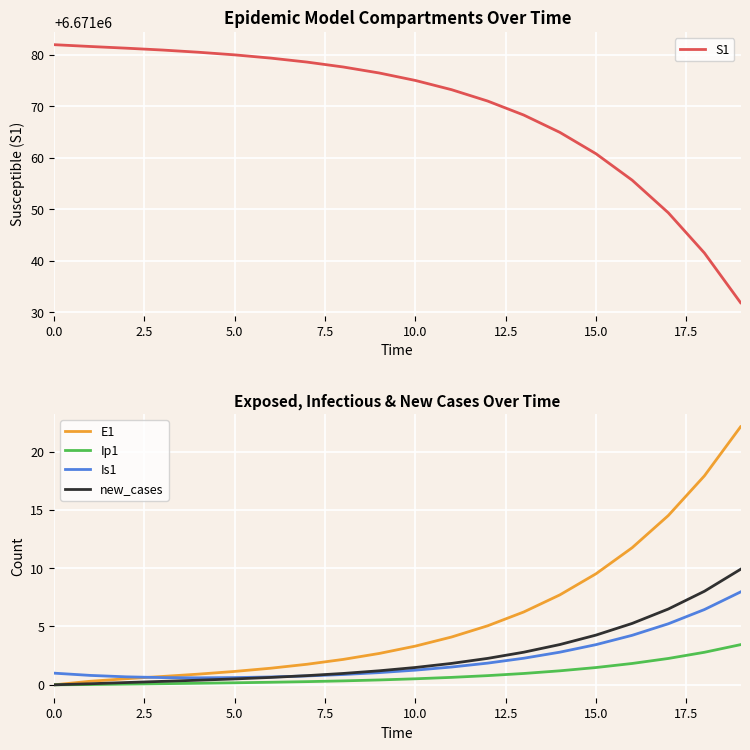

What is the difference between the second highest and minimum values in the Is1 series?

5.9